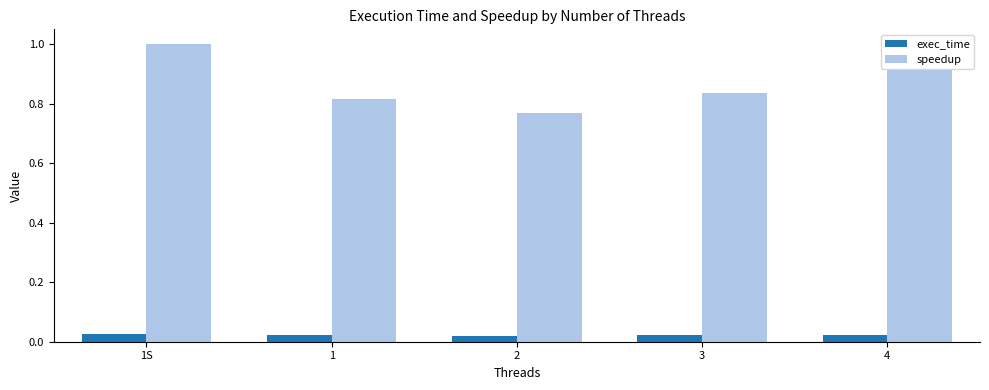

What is the difference between the second highest and second lowest values in the speedup series?

0.1